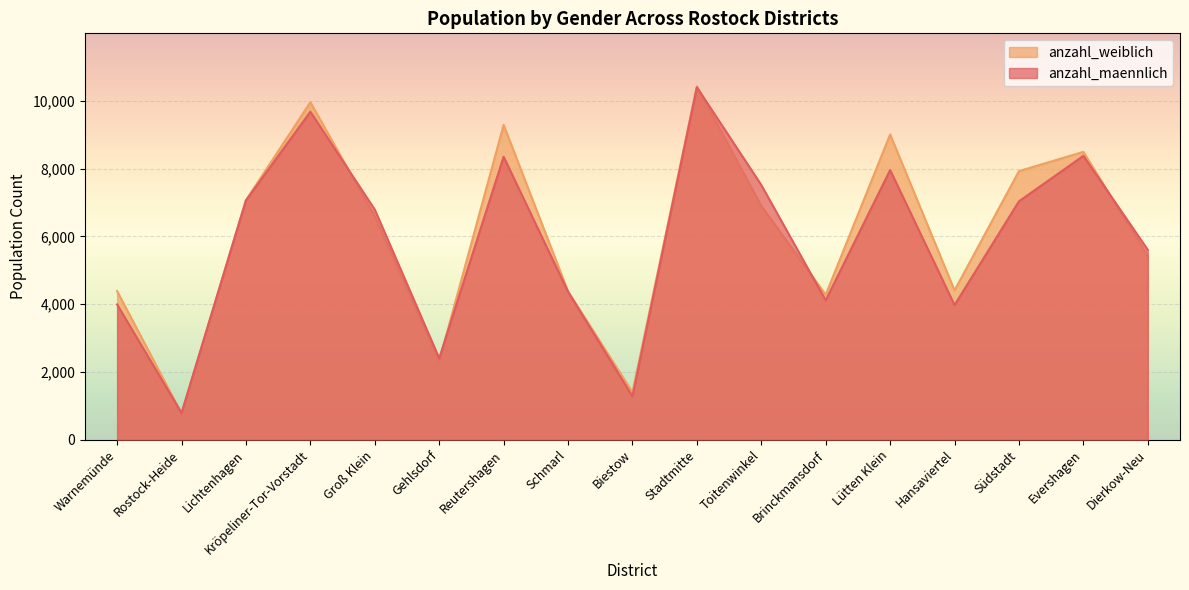

Is it true that anzahl_weiblich equals 1233 at Brinckmansdorf?

False